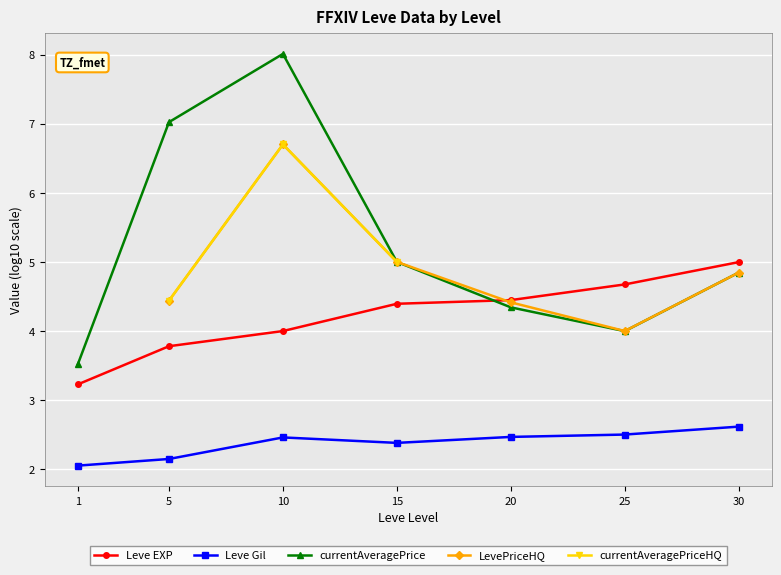

List the labels in order of Leve EXP value, largest first.

30, 25, 20, 15, 10, 5, 1